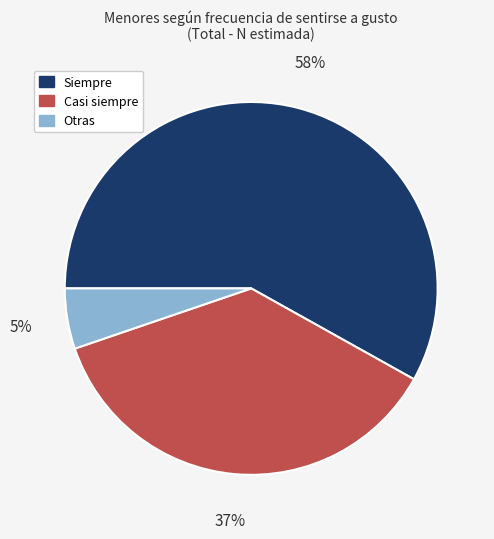

Does any single category account for the majority?

Yes